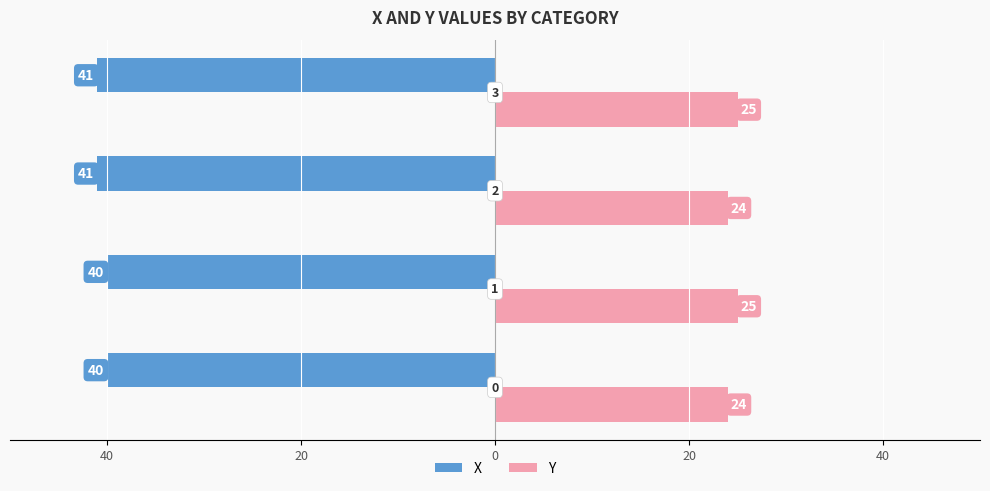

What are all the series names shown in the legend?

X, Y